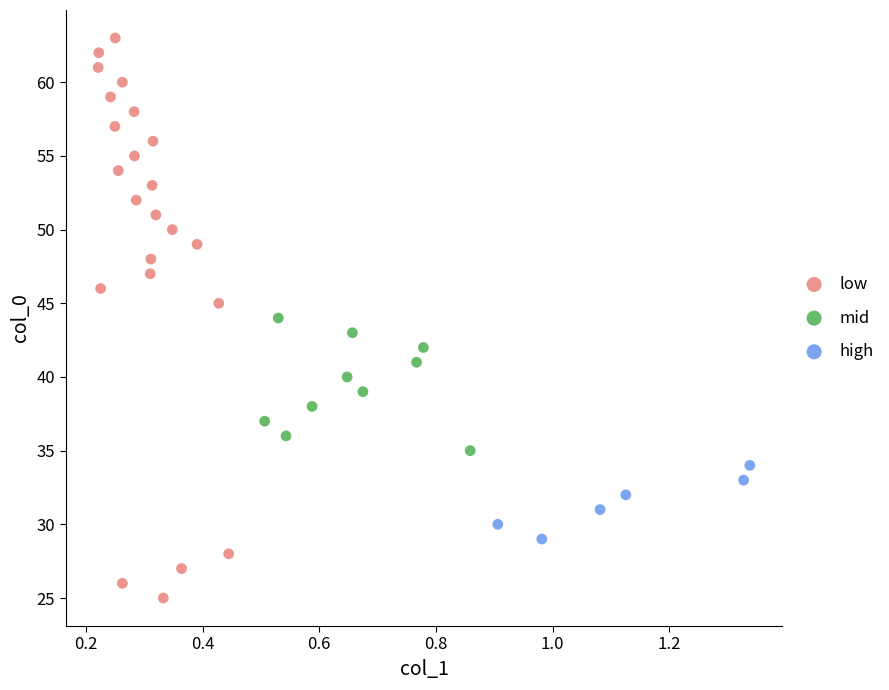

Which series reaches the minimum Y coordinate?

low